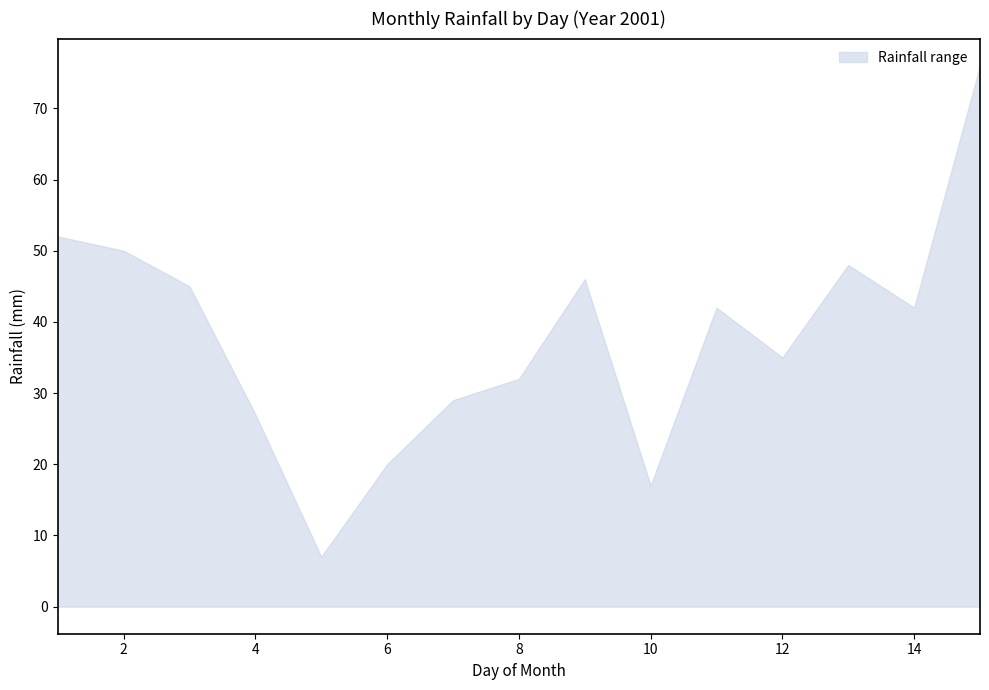

What is the minimum value shown in the chart?

7